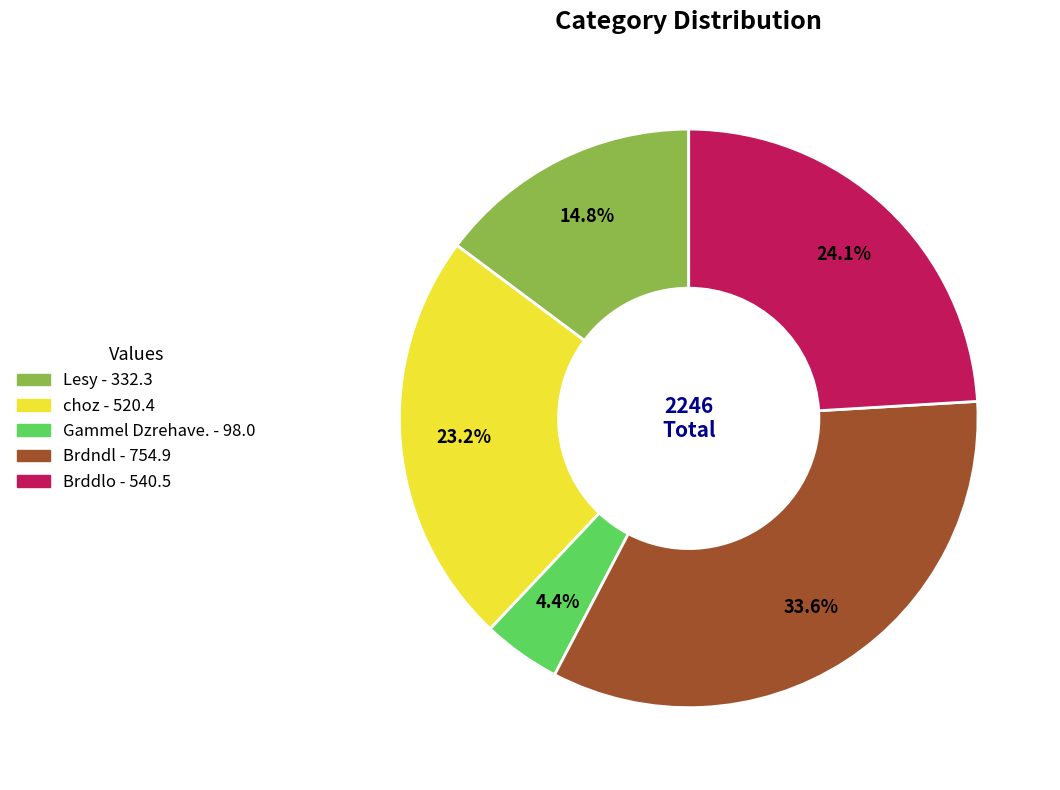

What percentage is NOT represented by choz?

76.8%